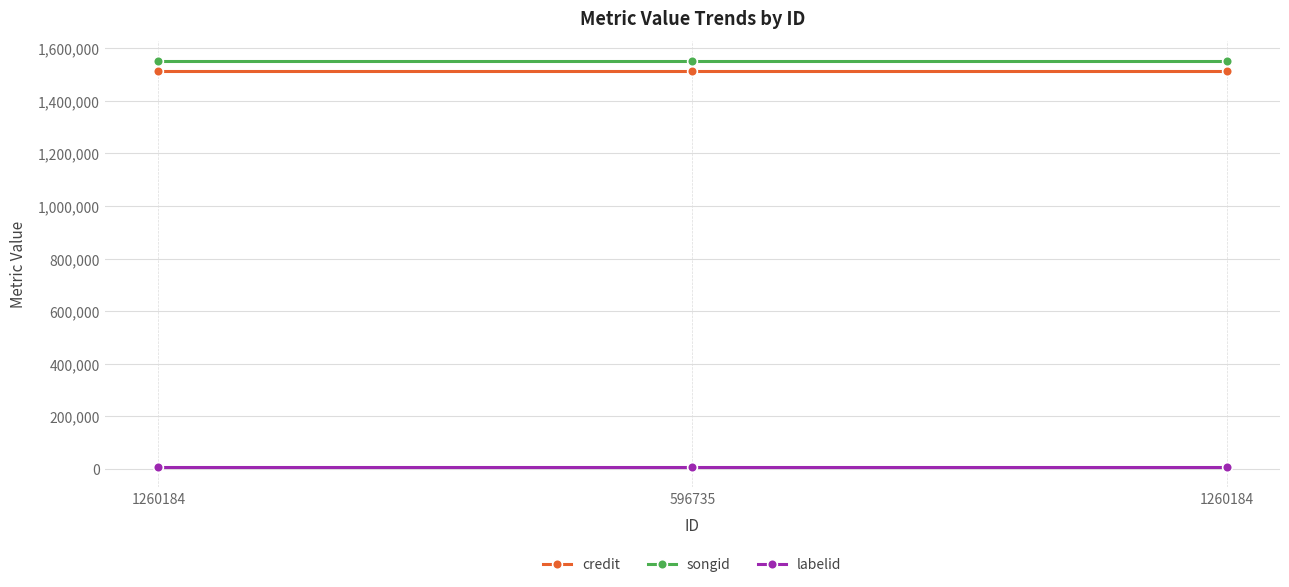

Which series changed the most between 596735 and 1260184?

credit